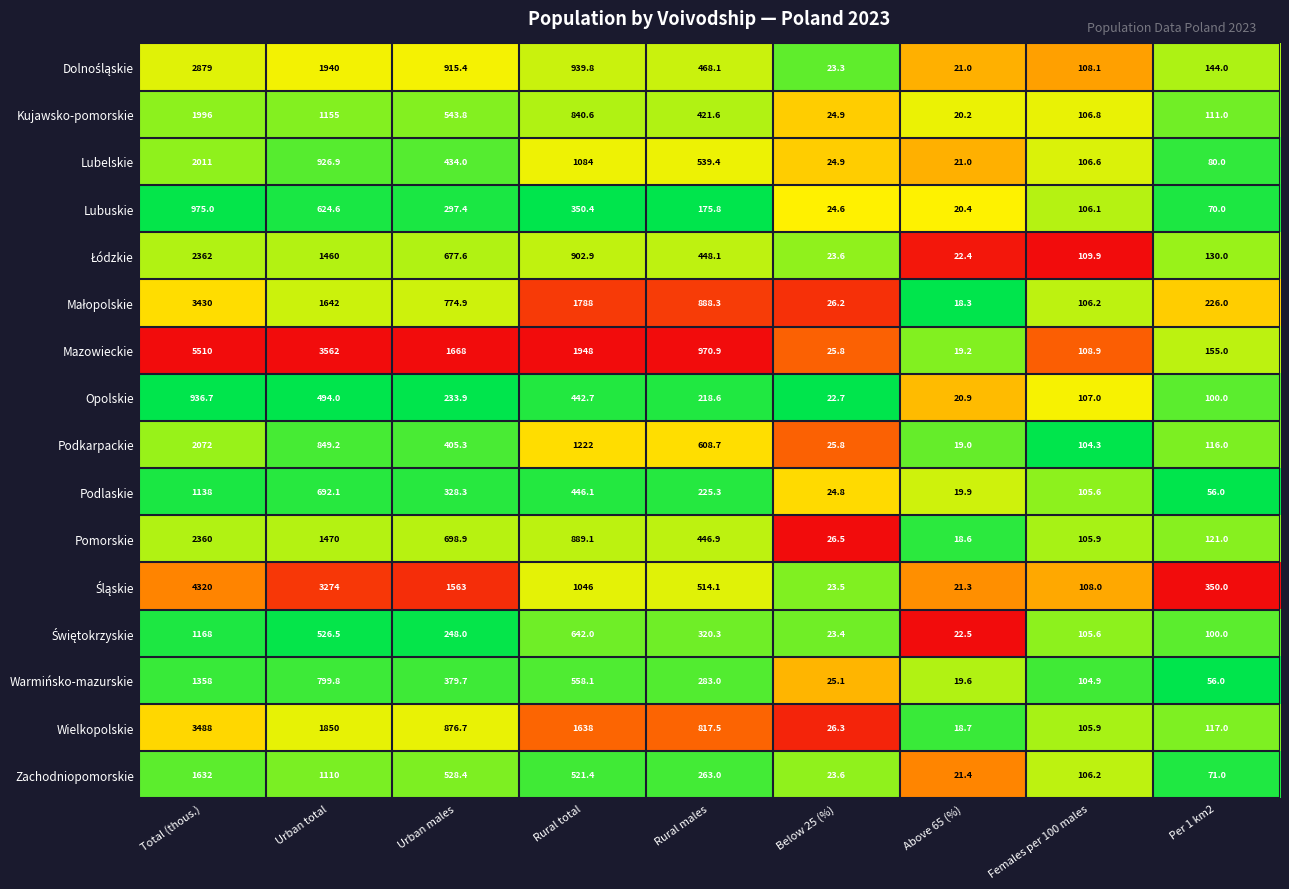

At which label is Opolskie closest to 478?

Urban total